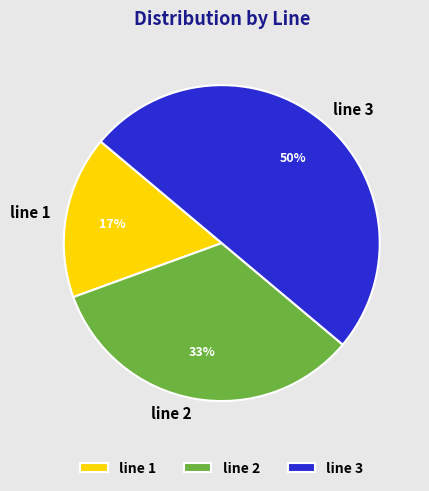

Which has a higher value, line 3 or line 2?

line 3